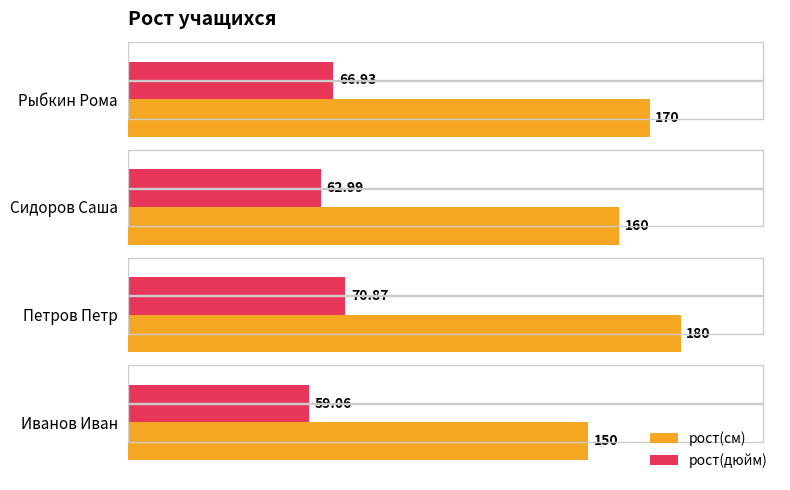

At which category is the sum across all series the highest?

Петров Петр